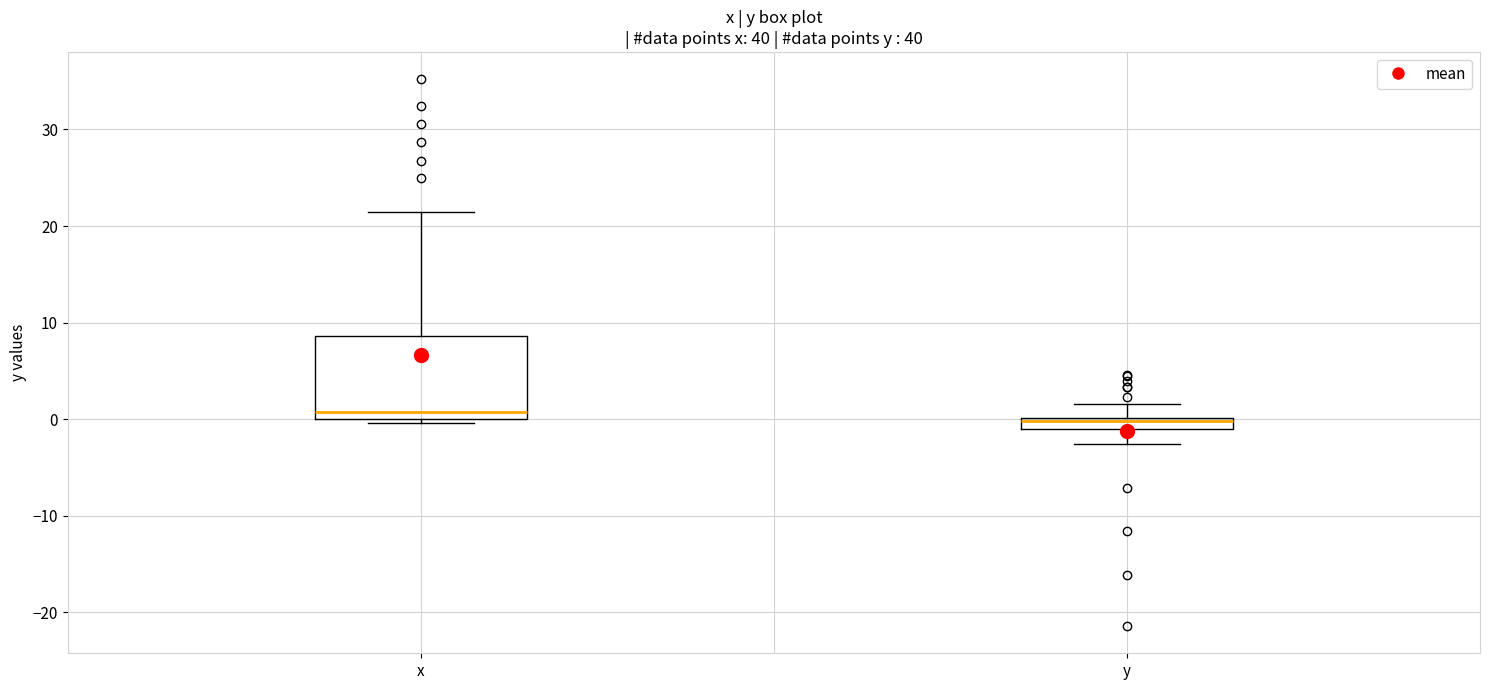

Where is the upper edge of the box for y on the y-axis? The values are not printed on the chart, so give them approximately, as read against the axis.

0